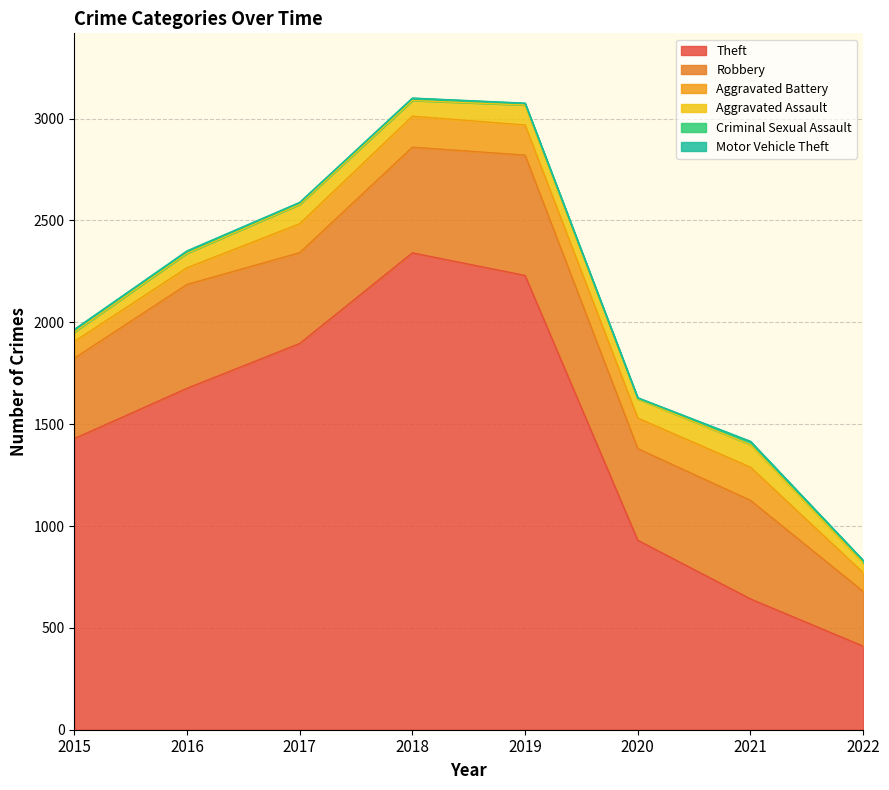

What is the lowest value of the Criminal Sexual Assault series?

3